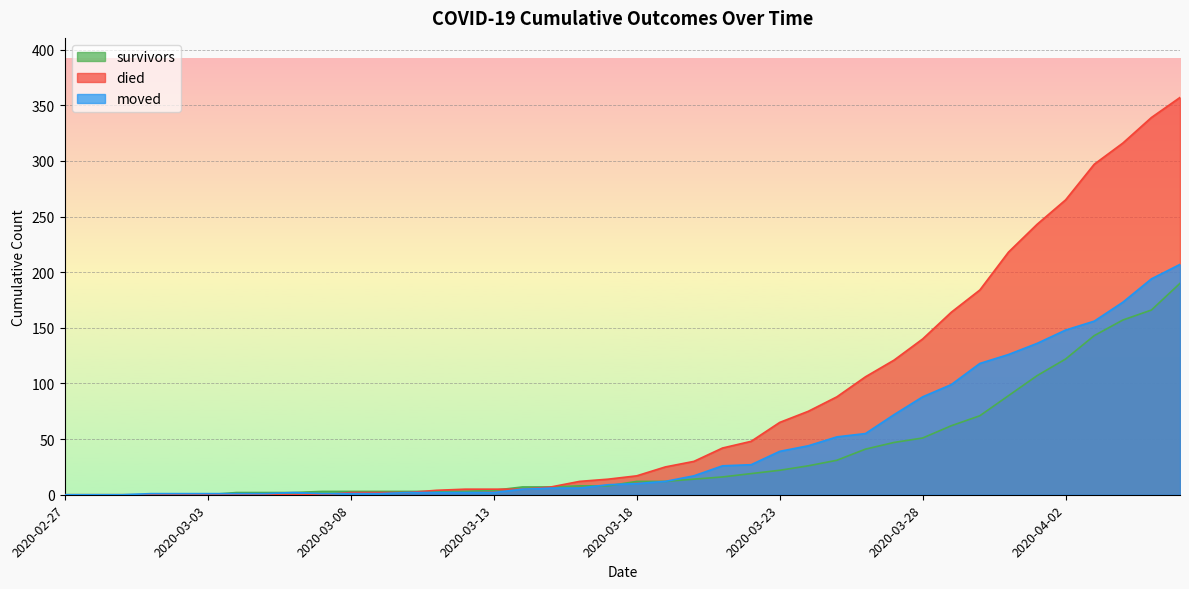

What are all the series names shown in the legend?

survivors, died, moved